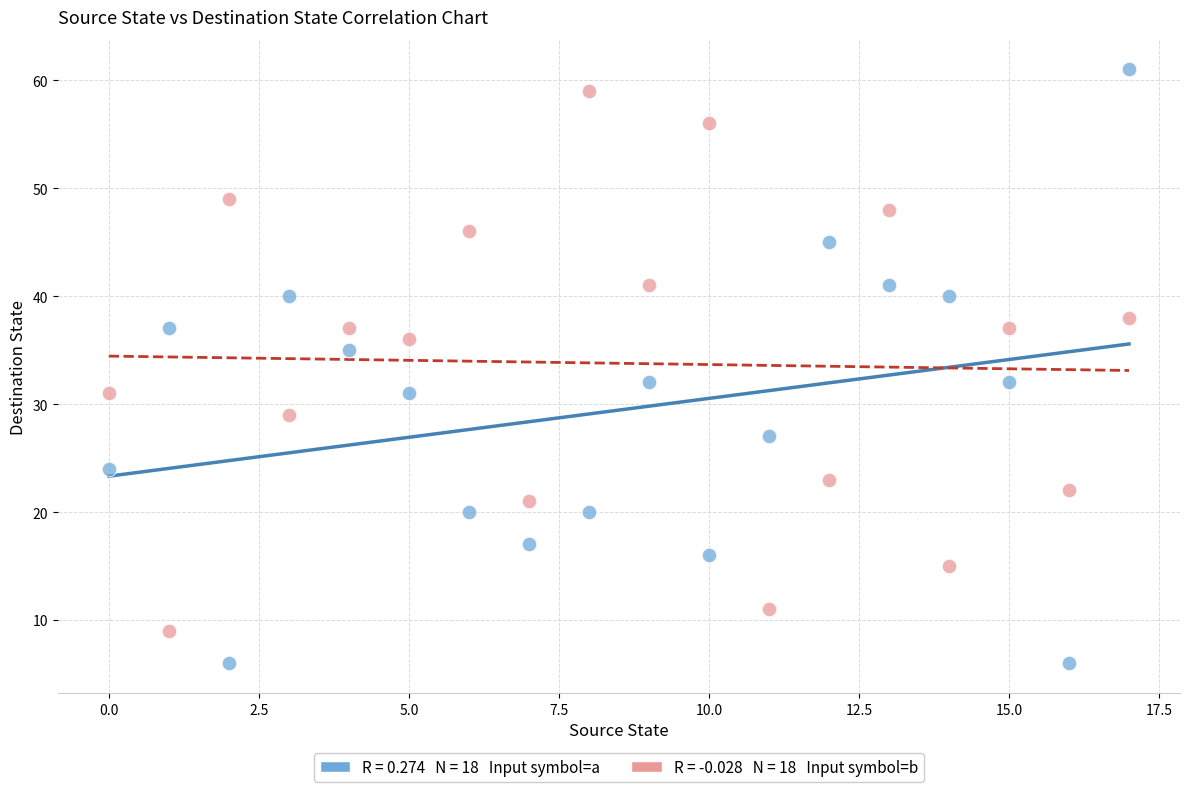

Across all data points, what is the range of Y values (max minus min)?

55